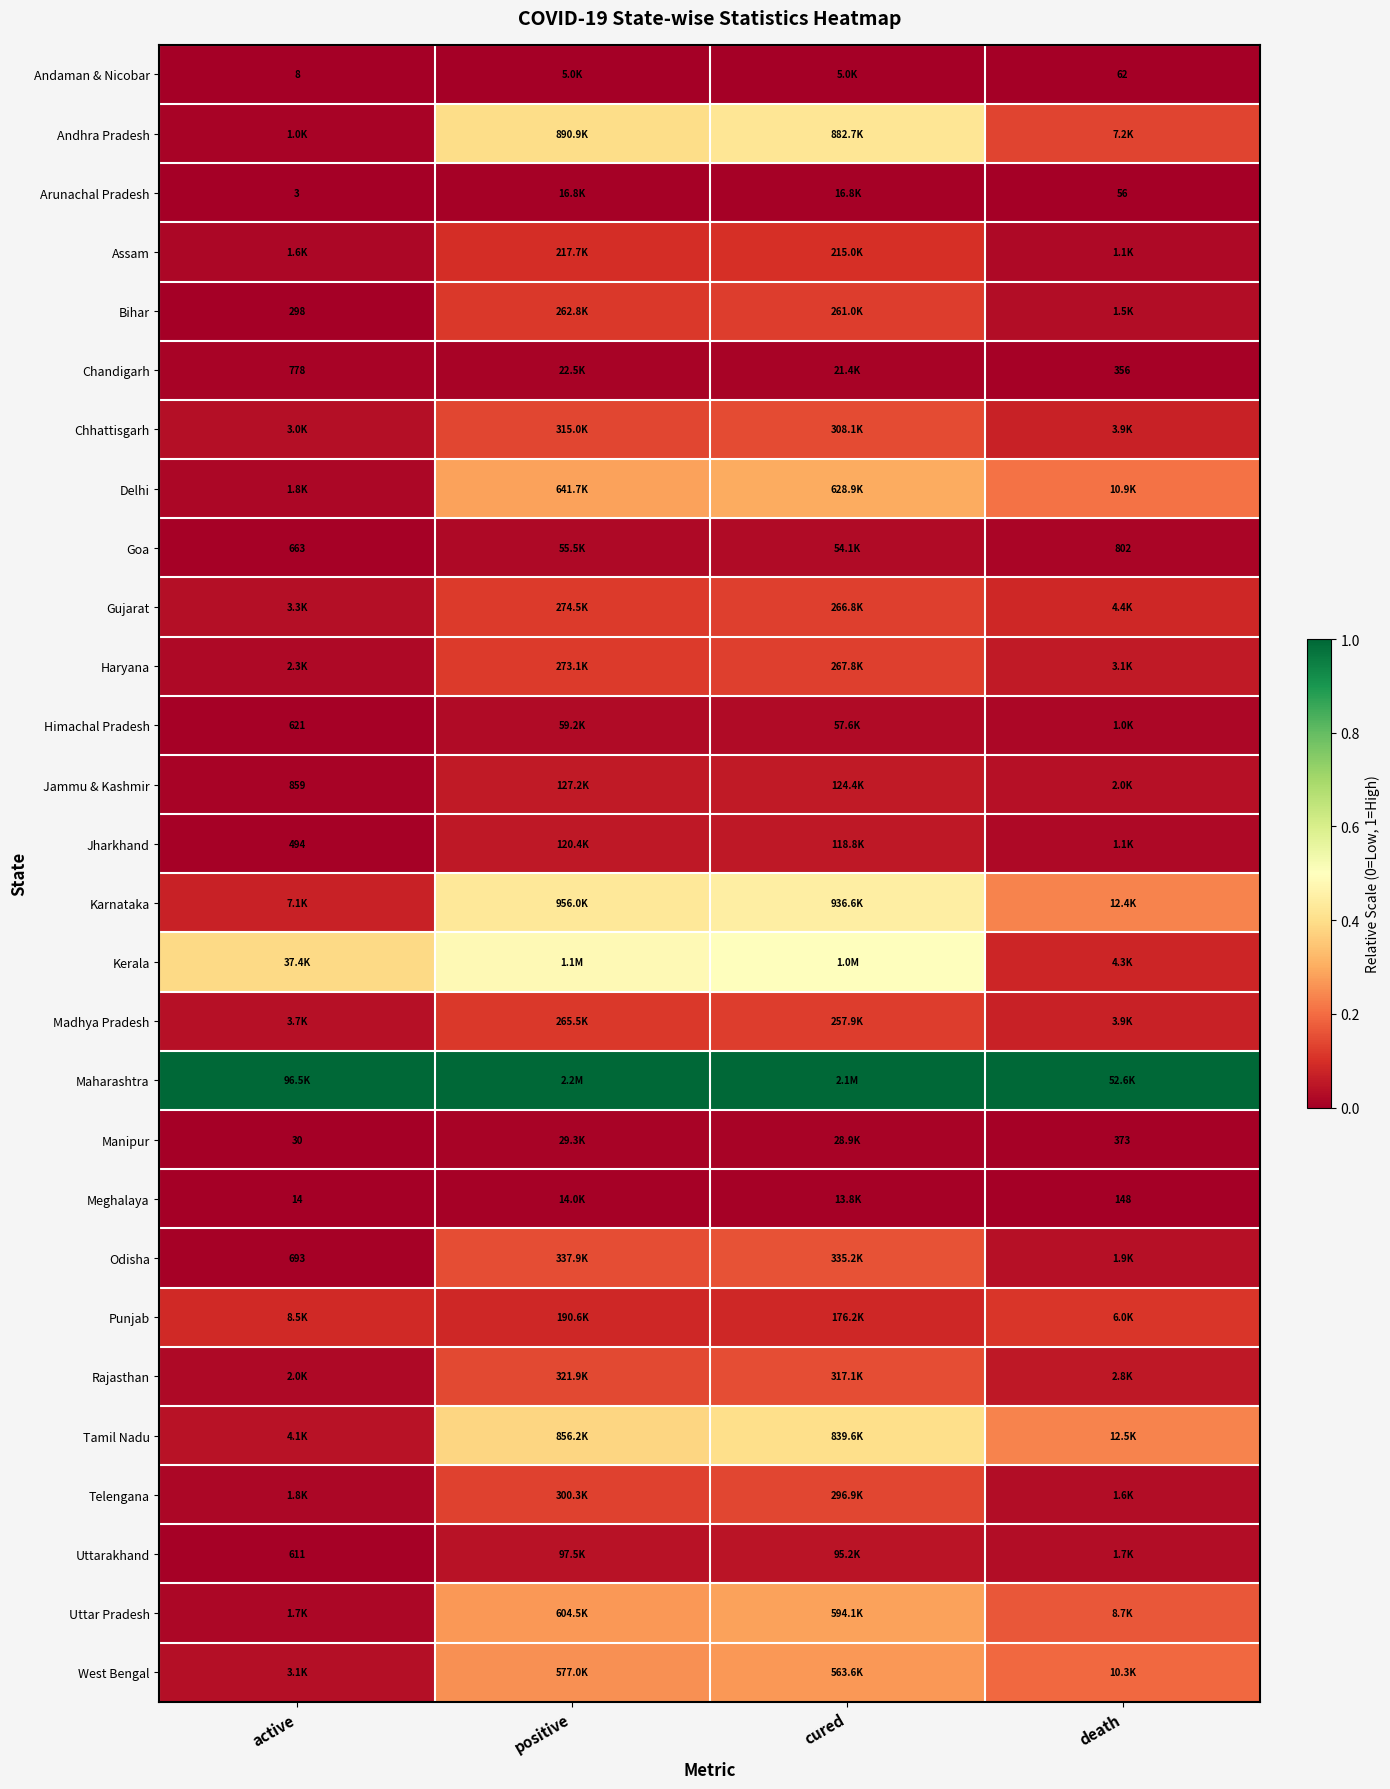

At death, list the series in order from smallest to largest.

Arunachal Pradesh, Andaman & Nicobar, Meghalaya, Chandigarh, Manipur, Goa, Himachal Pradesh, Jharkhand, Assam, Bihar, Telengana, Uttarakhand, Odisha, Jammu & Kashmir, Rajasthan, Haryana, Chhattisgarh, Madhya Pradesh, Kerala, Gujarat, Punjab, Andhra Pradesh, Uttar Pradesh, West Bengal, Delhi, Karnataka, Tamil Nadu, Maharashtra